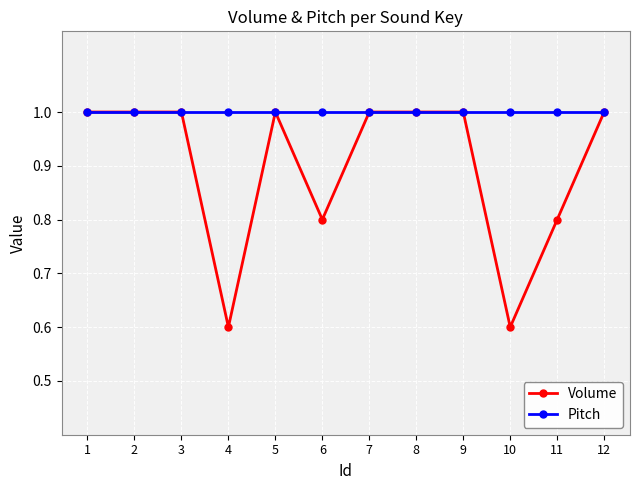

List the series in order of their overall mean, highest first.

Pitch, Volume